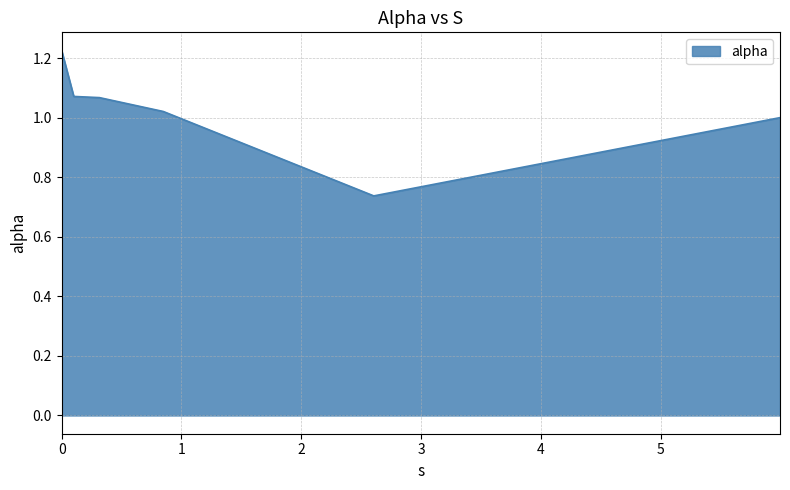

True or false: there are more than 2 points higher than both neighbors.

False